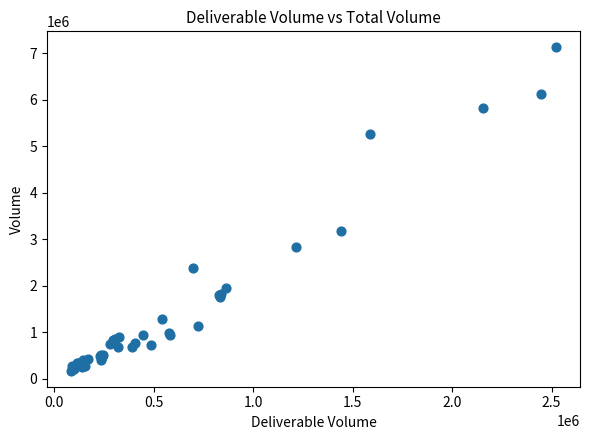

What Y value in the scatter plot is closest to 3648709?

3185410